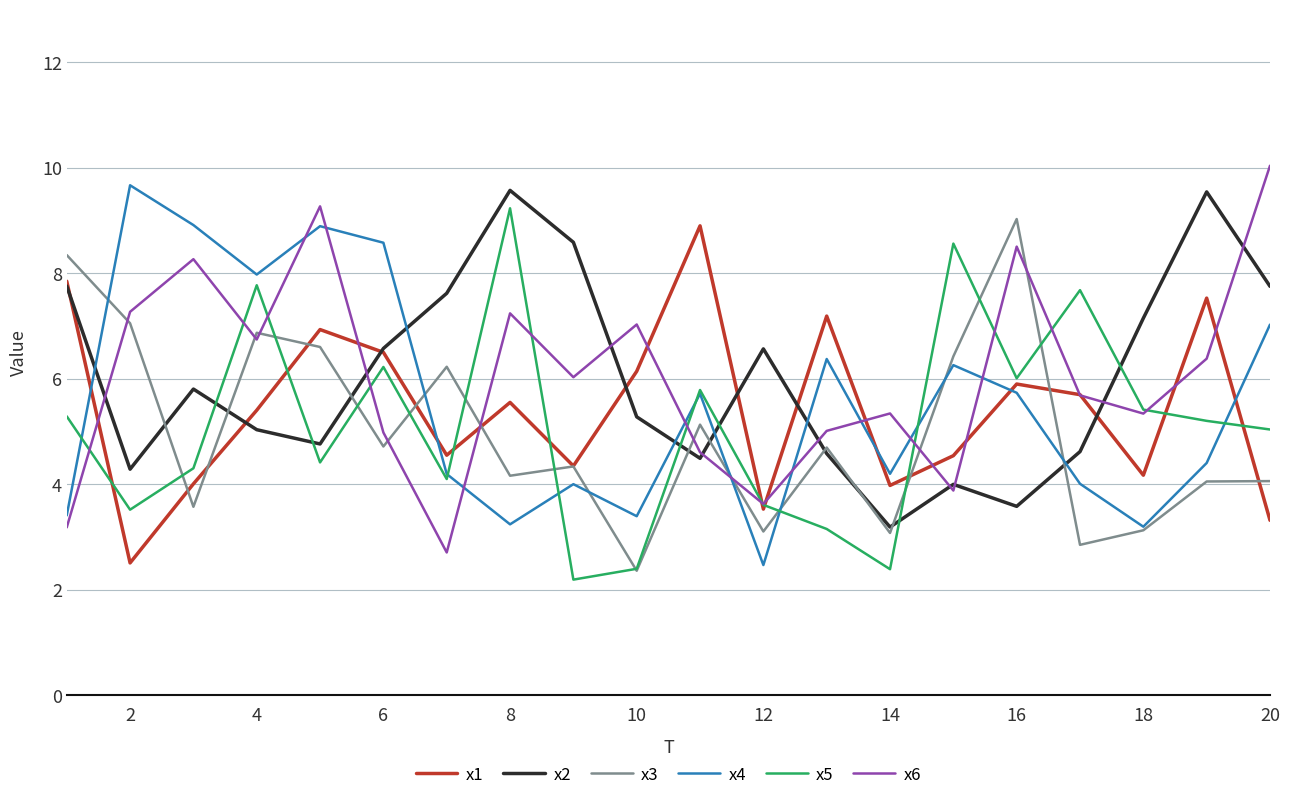

What are all the series names shown in the legend?

x1, x2, x3, x4, x5, x6